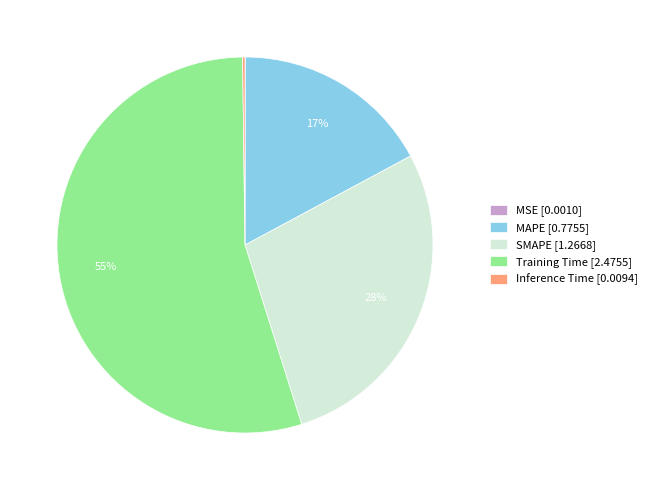

Is it true that SMAPE is 21% of the pie?

False